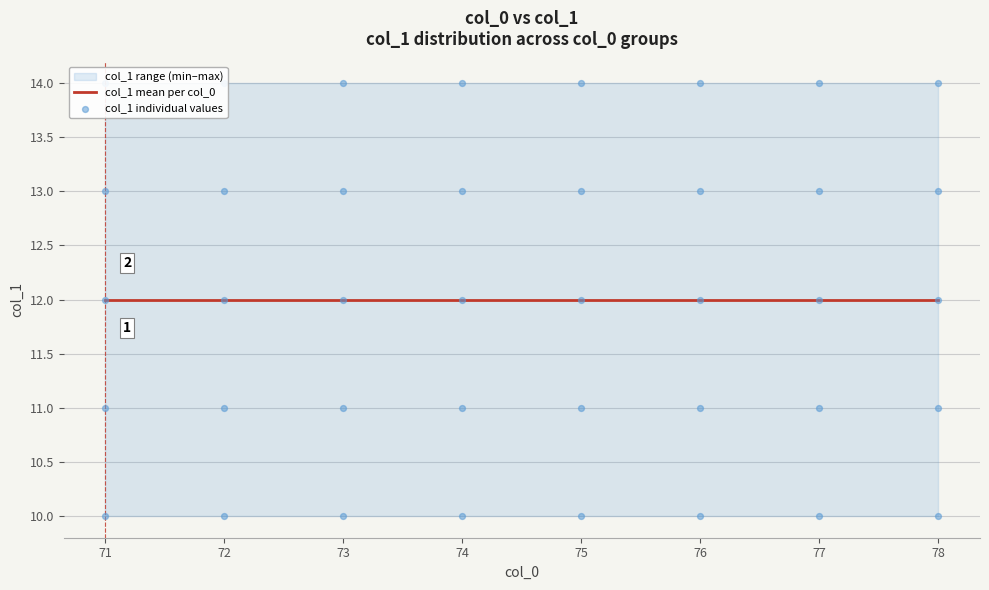

What is the ratio of the value at 71 to the value at 78?

1.1